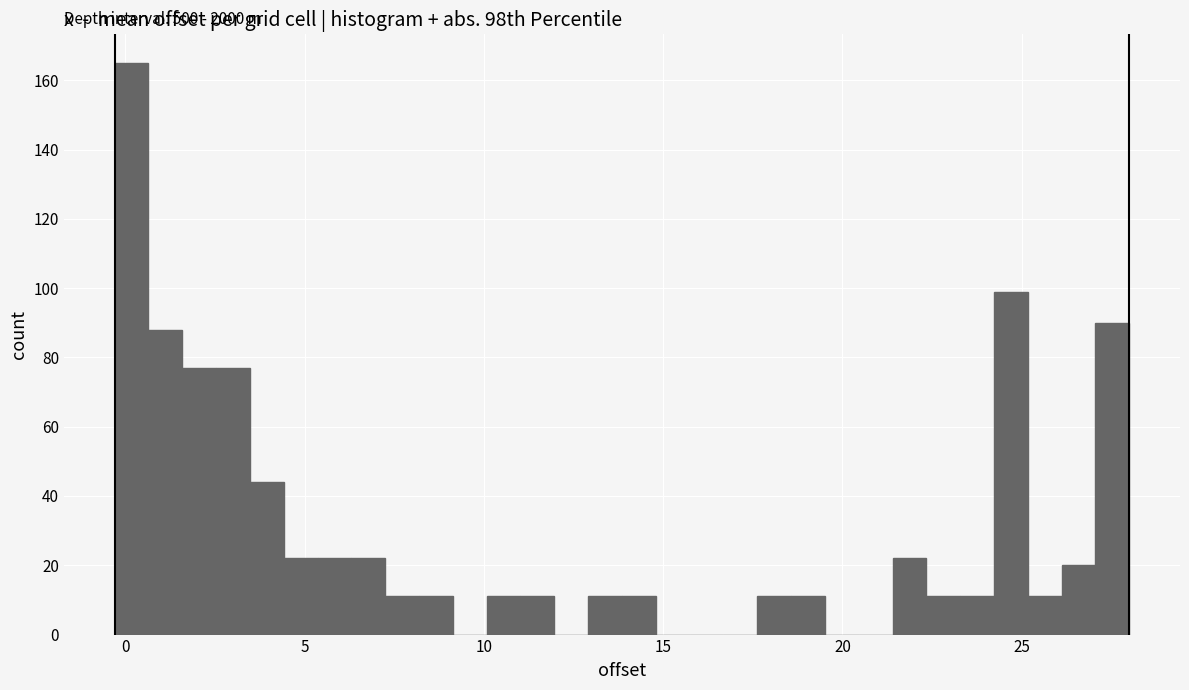

Around what value on the x-axis is the tallest bar? Give the approximate position of its centre, as read against the axis.

0.0